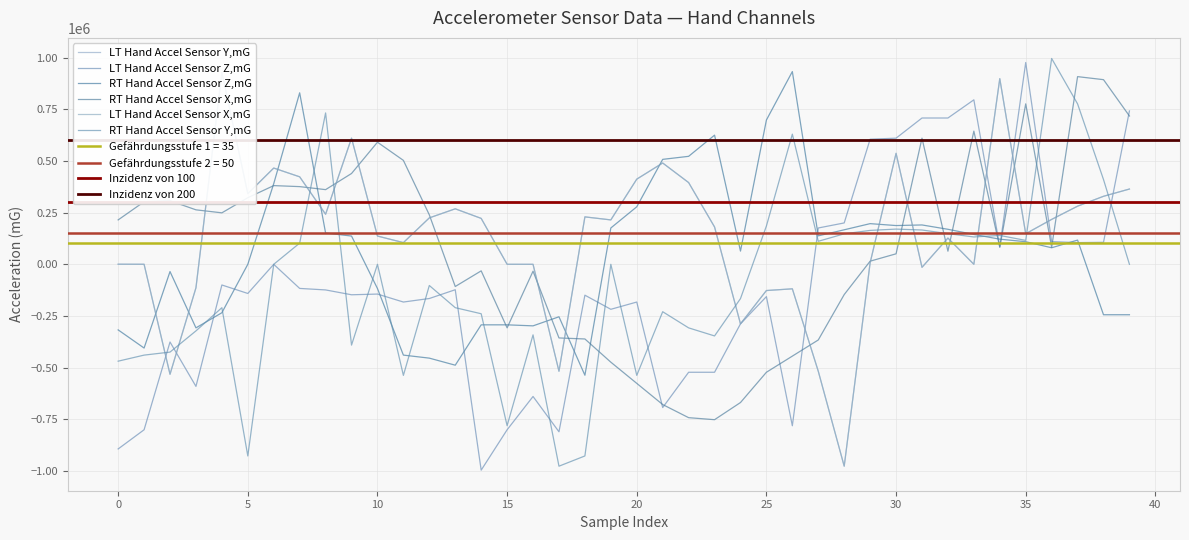

The value of LT Hand Accel Sensor Z,mG at 27 is 175764.0. True or false?

True